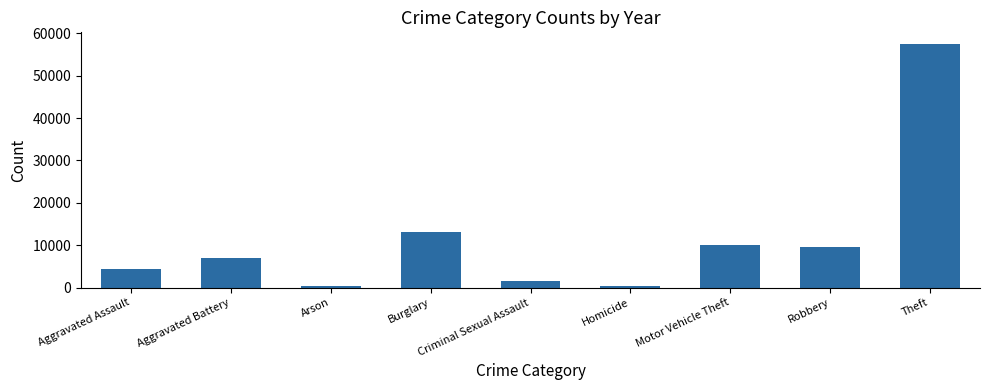

What is the difference between the maximum and minimum values?

56902